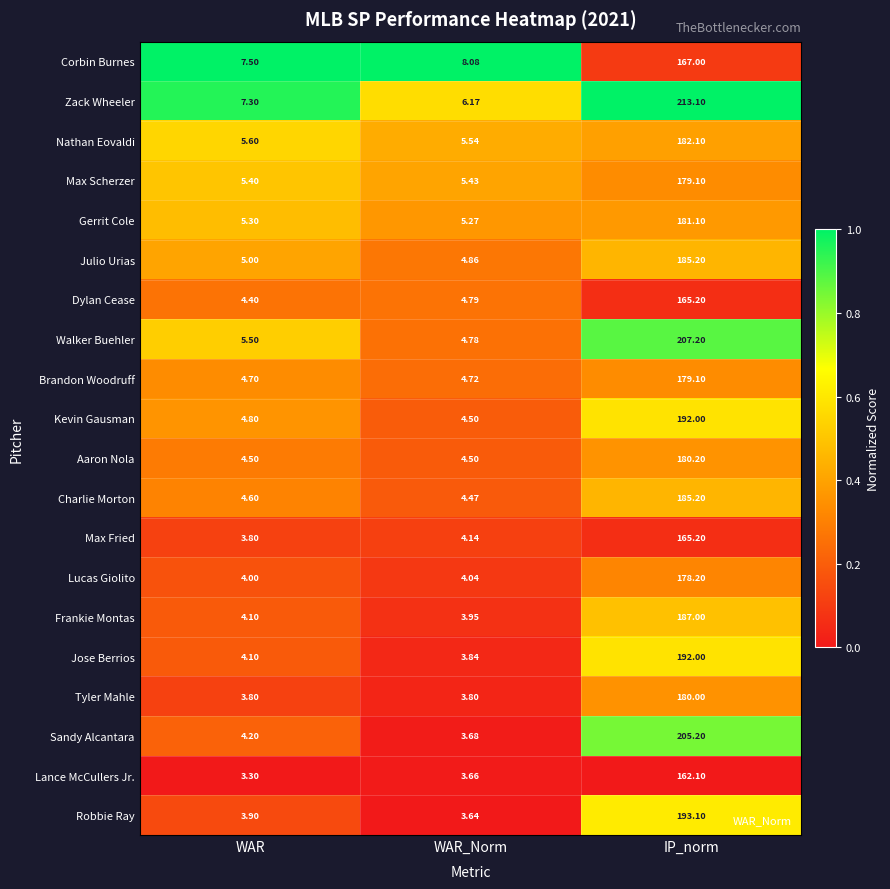

How many data points does each series have?

3